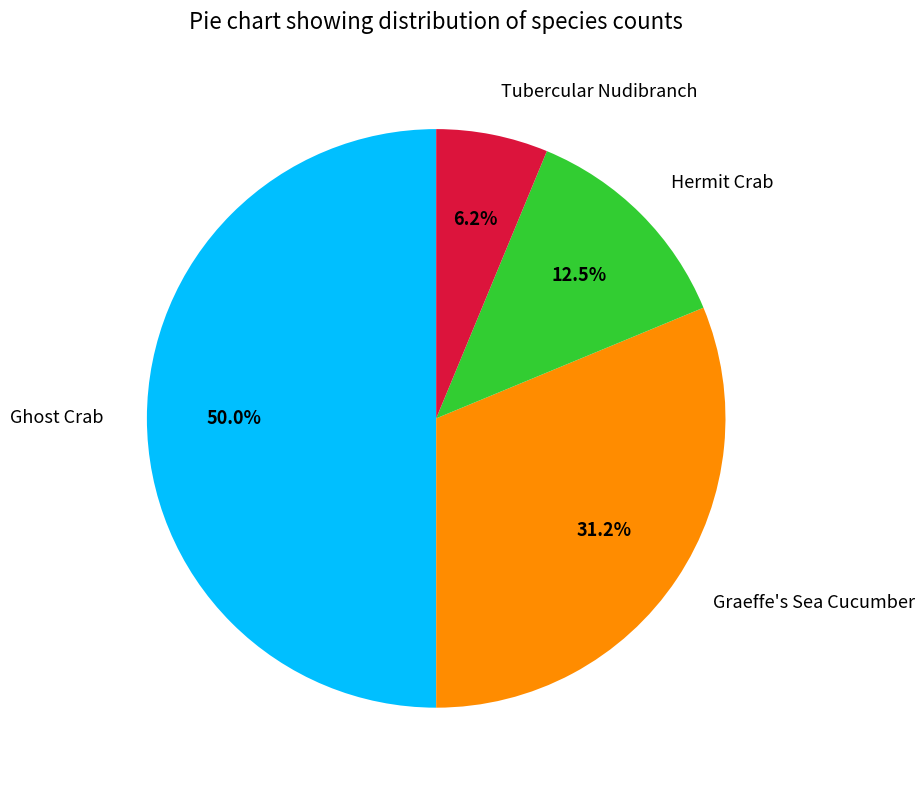

Do Ghost Crab and Hermit Crab together represent more than half of the pie?

Yes